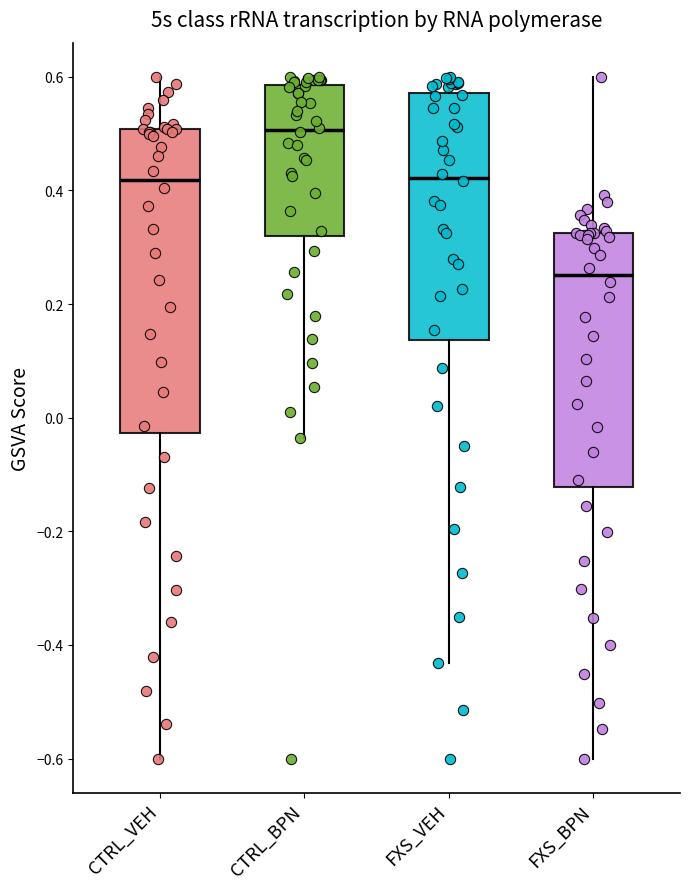

Which box is the tallest, from its lower edge to its upper edge?

CTRL_VEH